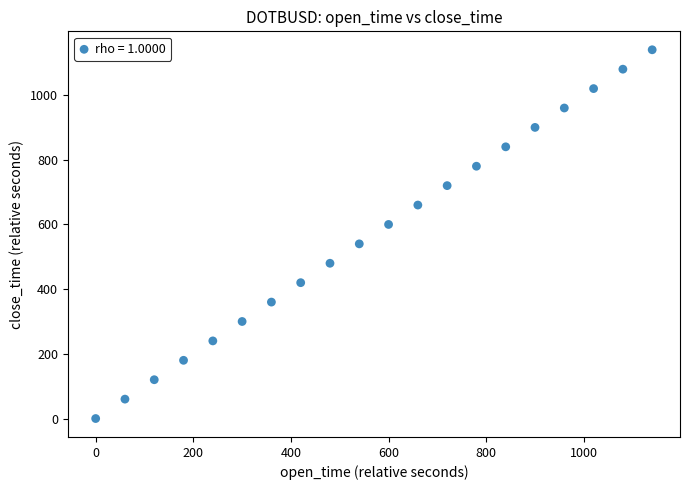

What is the range of Y values (max minus min)?

1140